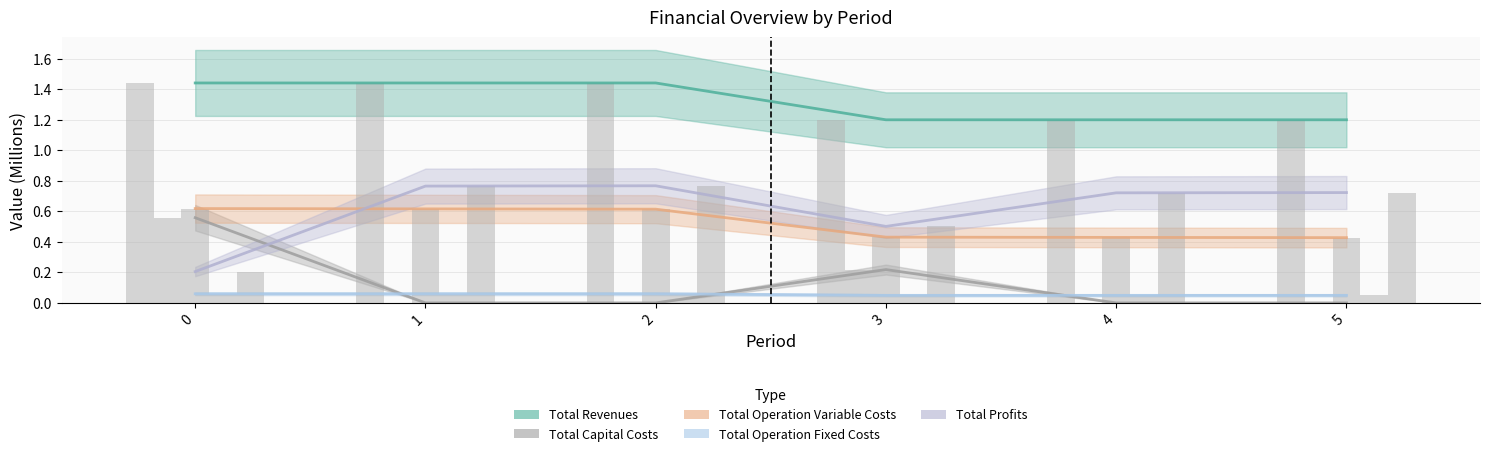

The value of Total Capital Costs at 0 is 0.6. True or false?

True